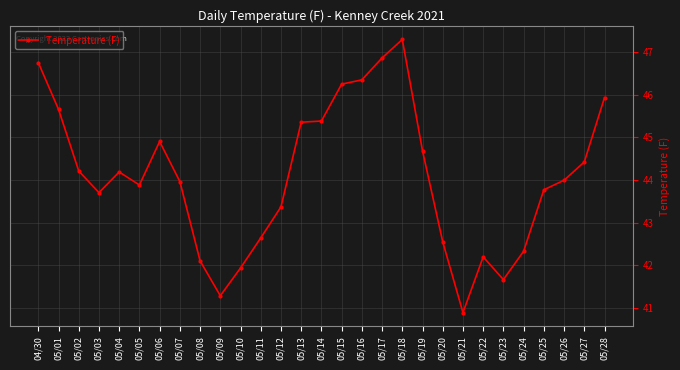

Where does the data first go above 43?

04/30